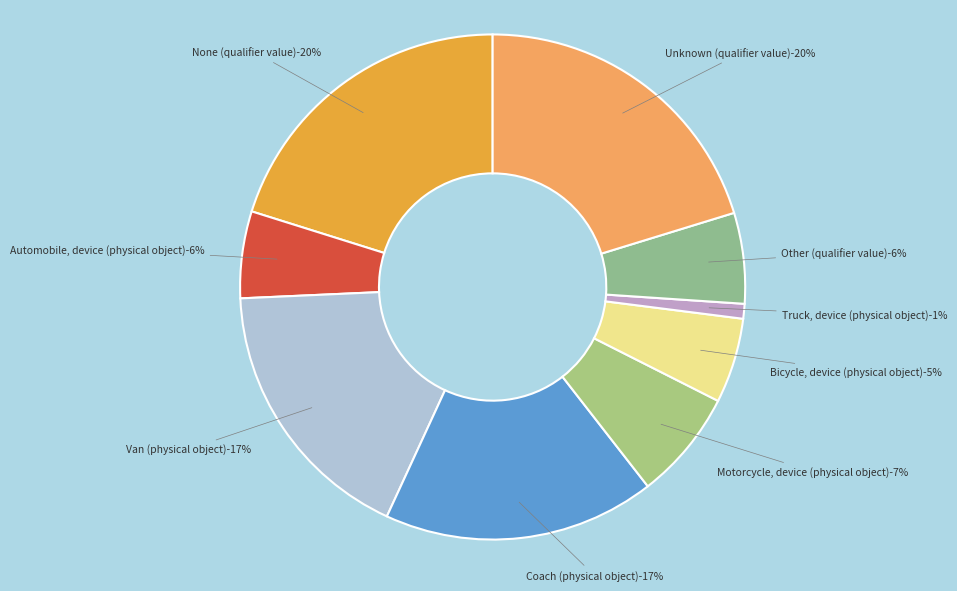

To the nearest percent, what is the difference between the Bicycle, device (physical object) and Truck, device (physical object) slice percentages?

4%